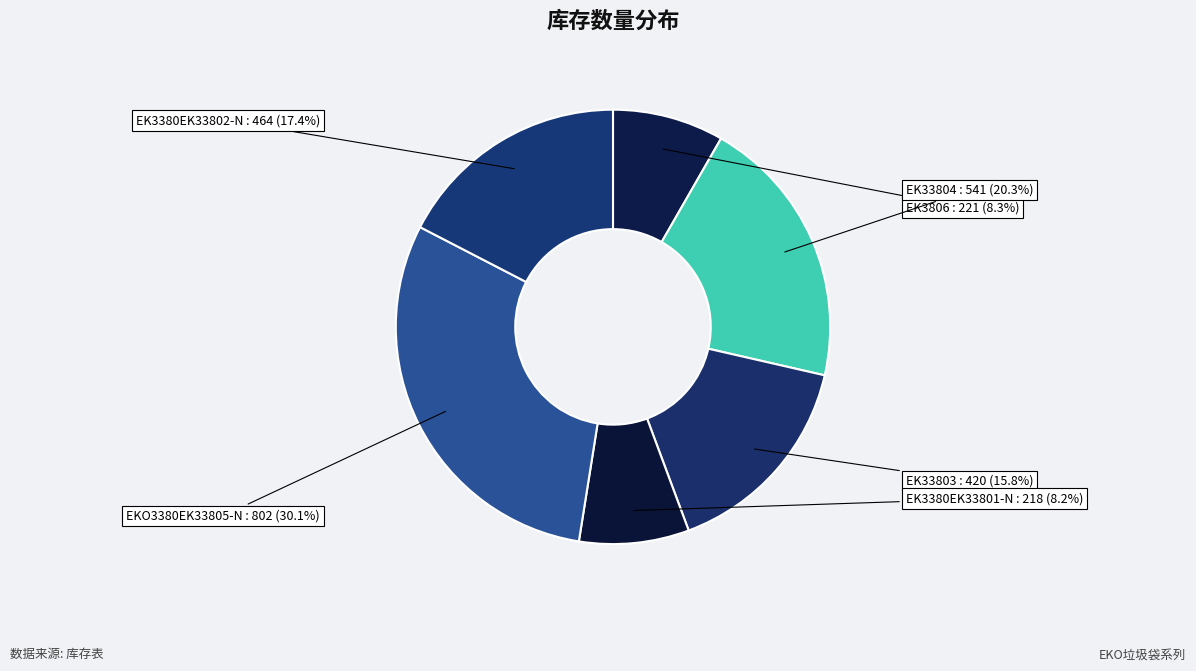

Count the number of slices in the pie.

6